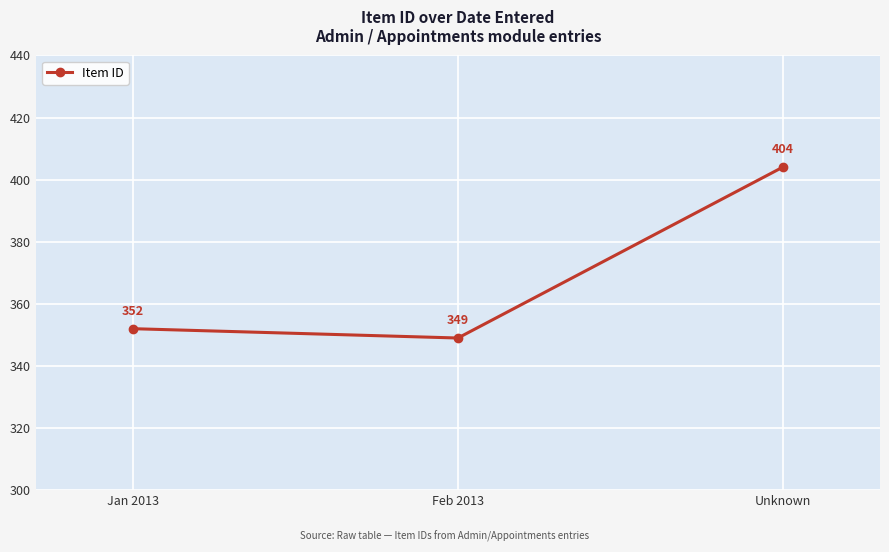

What is the label of the 2nd point from the right?

Feb 2013